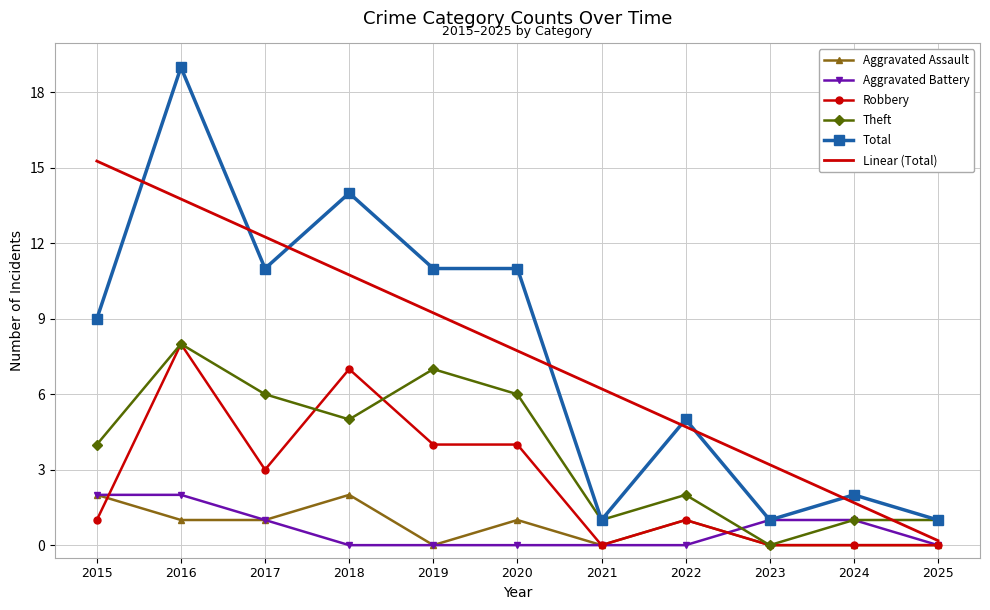

Which series has the largest range (max minus min)?

Total